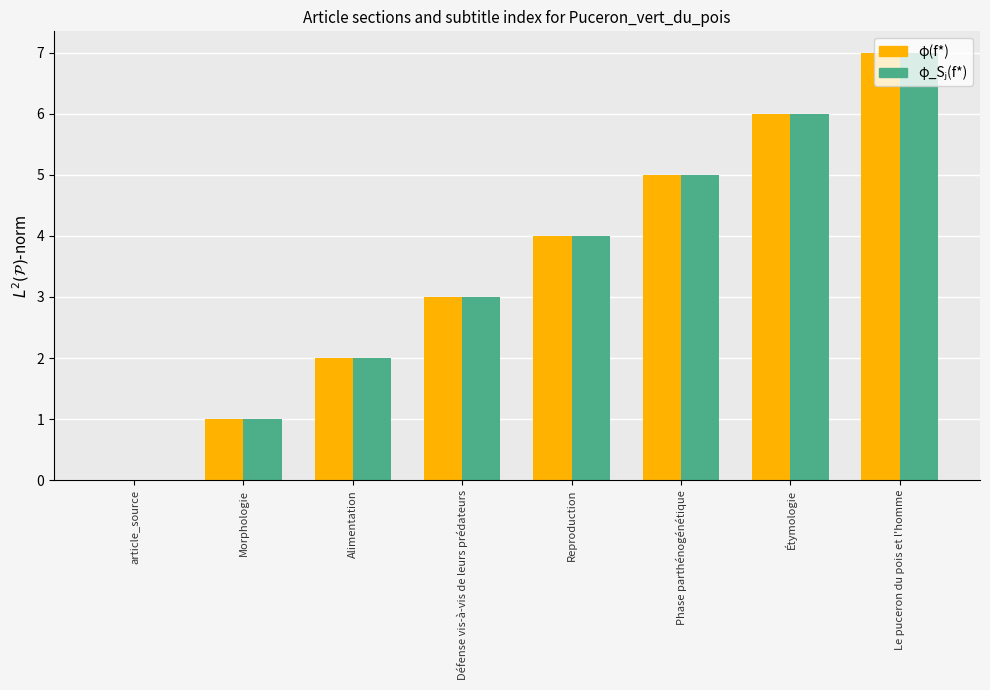

What is the sum of all φ(f*) values?

28